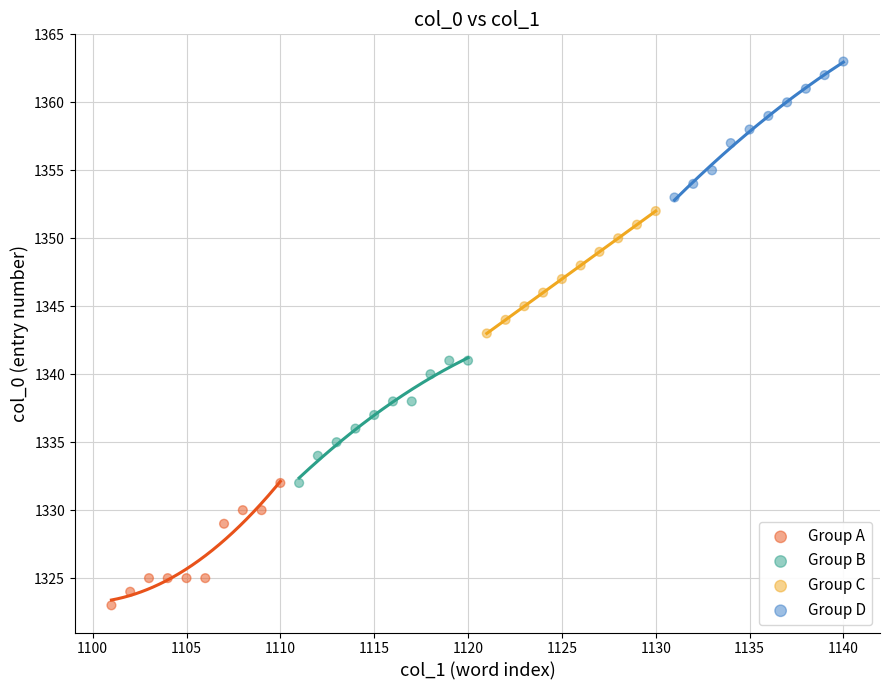

Which series has the widest spread of Y values?

Group D